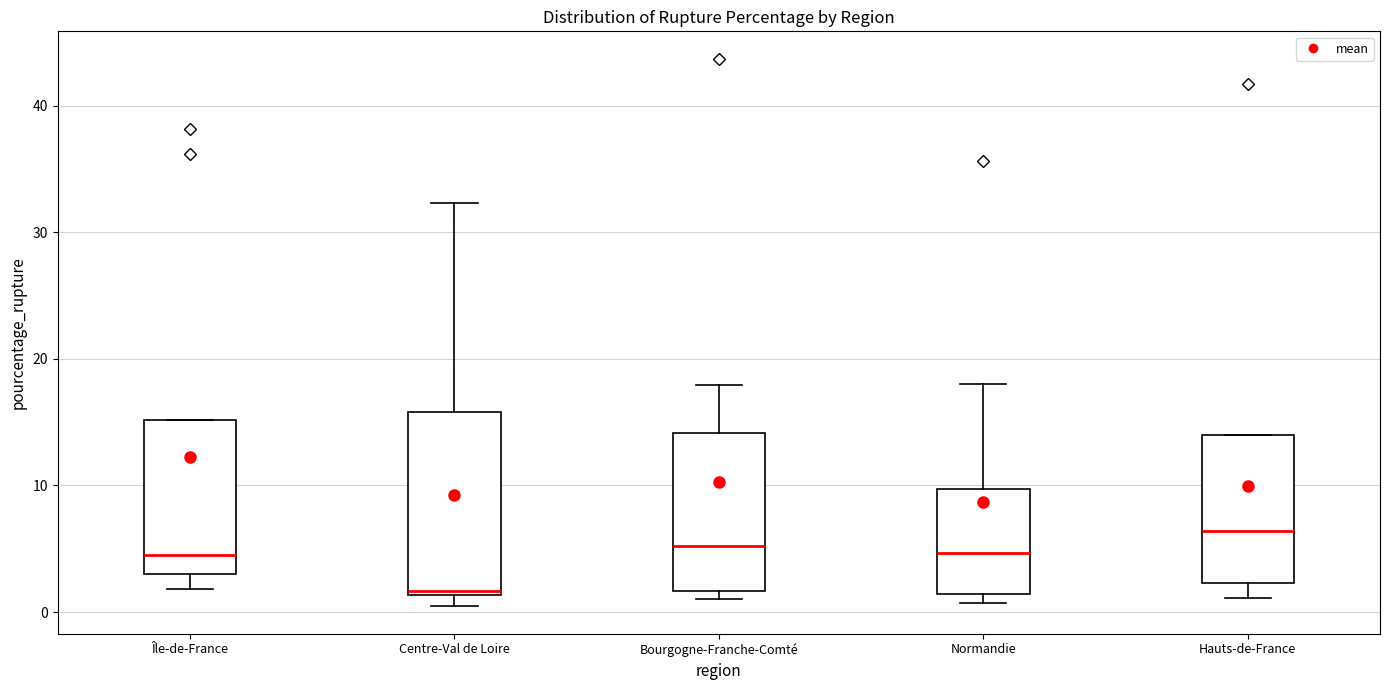

Which box has the lowest median line?

Centre-Val de Loire